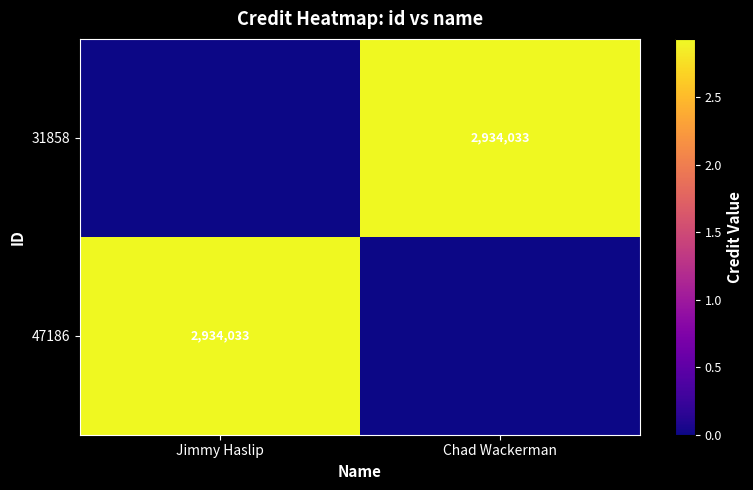

The value of 31858 at Chad Wackerman is 2934033. True or false?

True